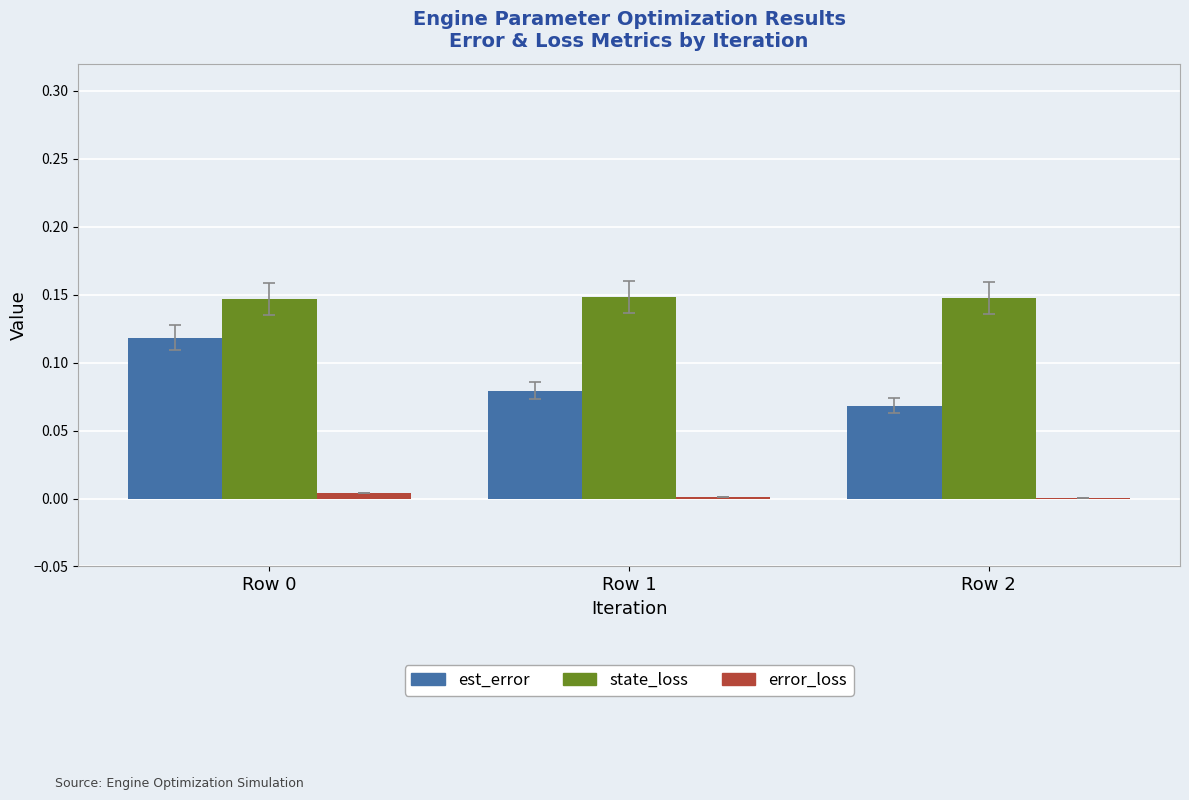

Is the value of state_loss at Row 2 greater than the value of error_loss at Row 0?

Yes